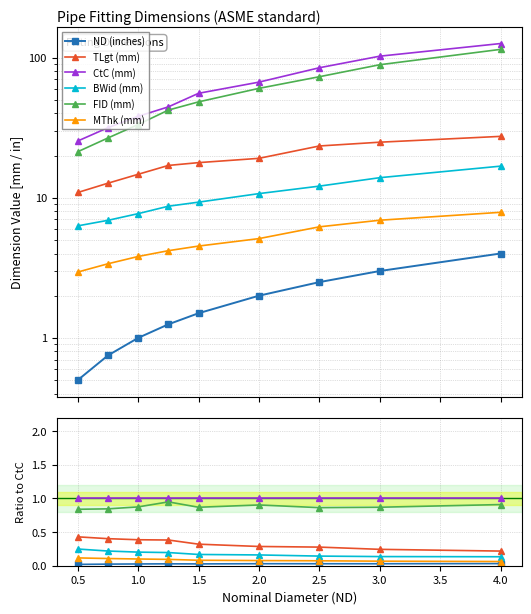

Which has a higher value, 3.0 or 4.0?

4.0